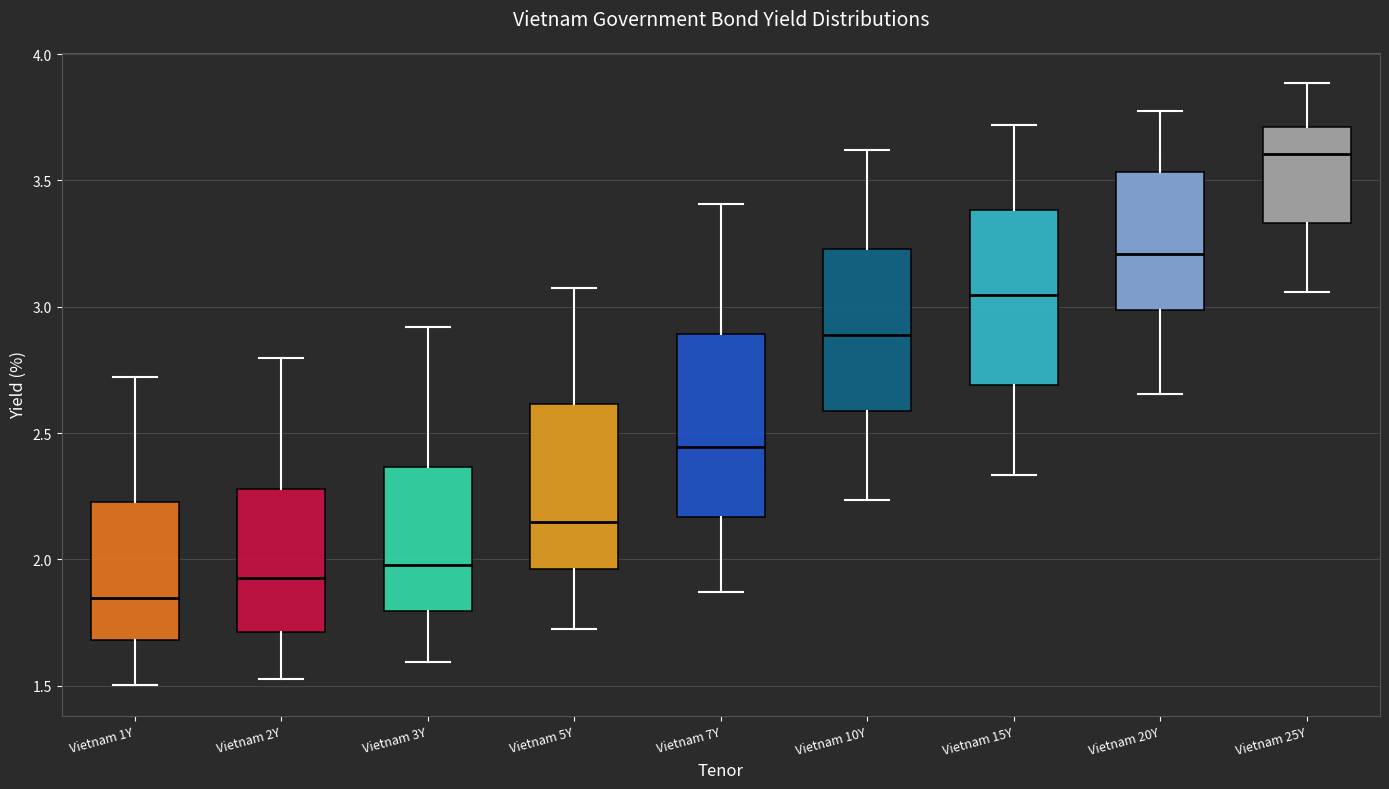

Where is the lower edge of the box for Vietnam 3Y on the y-axis? The values are not printed on the chart, so give them approximately, as read against the axis.

1.80